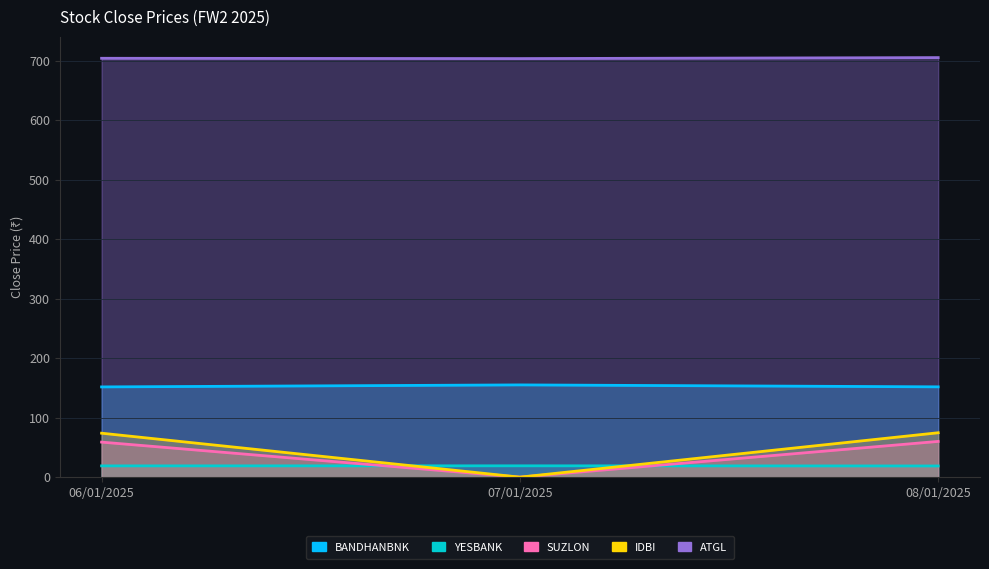

Reading right to left, list all the values displayed in this chart.

BANDHANBNK: 151.7	155.0	151.6
YESBANK: 18.8	19.0	18.9
SUZLON: 60.0	0.0	58.9
IDBI: 74.6	0.0	73.8
ATGL: 705.0	703.3	703.8